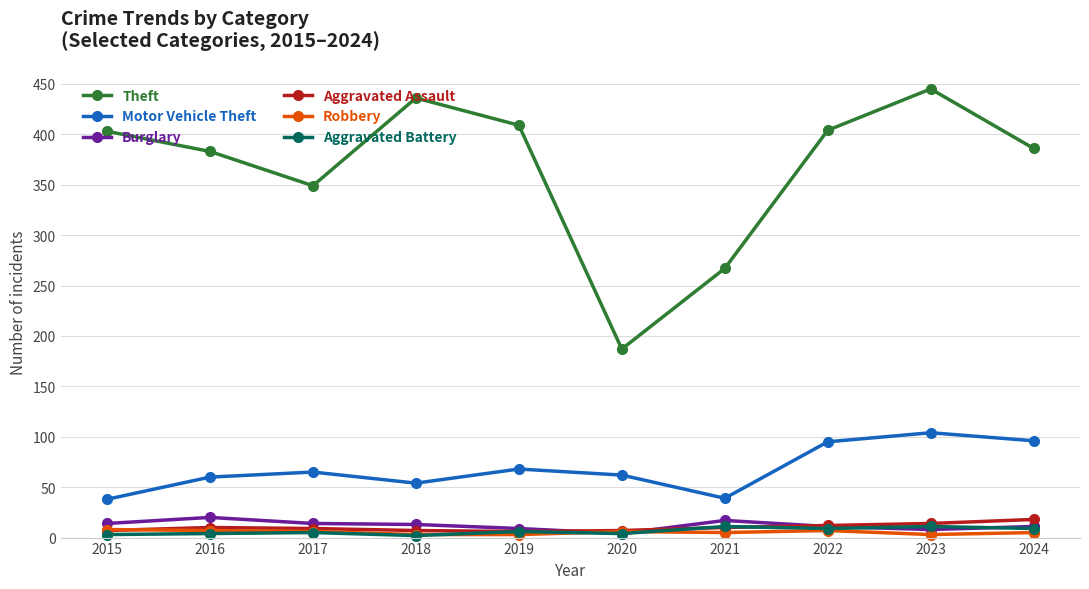

True or false: Theft and Motor Vehicle Theft intersect in this chart.

False